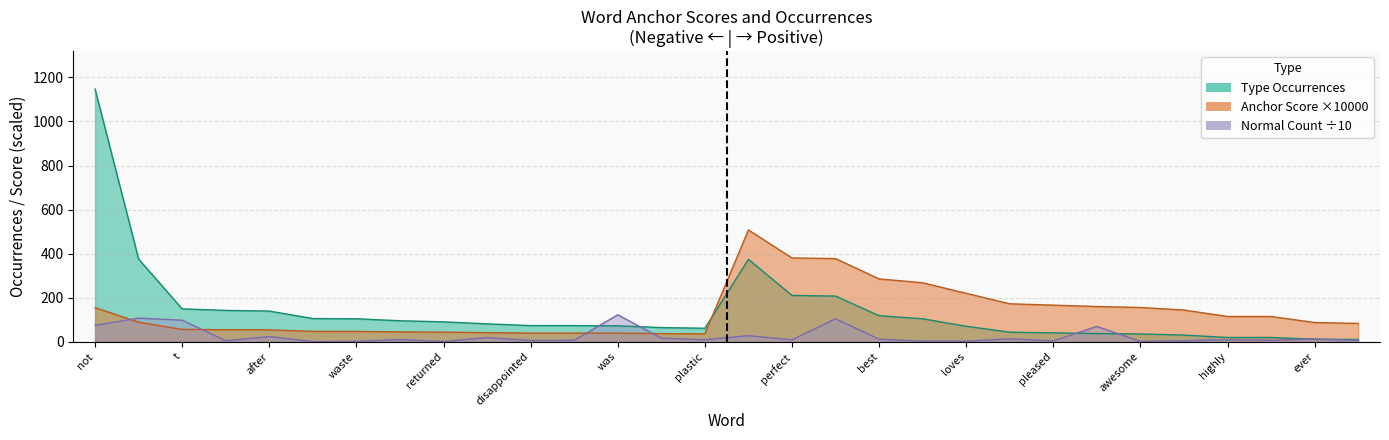

True or false: Negative type occurrences has more than 2 points higher than both neighbors.

False